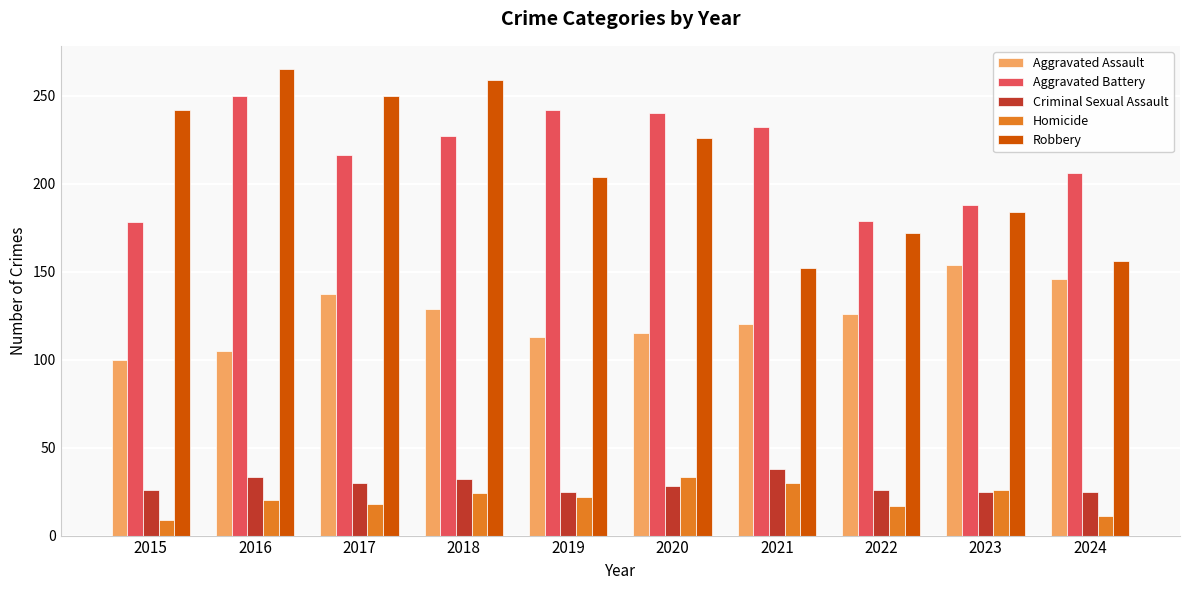

Is the value of Homicide at 2018 greater than the value of Aggravated Assault at 2021?

No